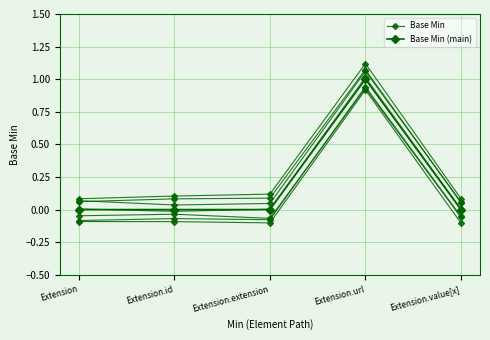

Where do Base Min and Base Min (main) first cross each other?

Extension and Extension.id